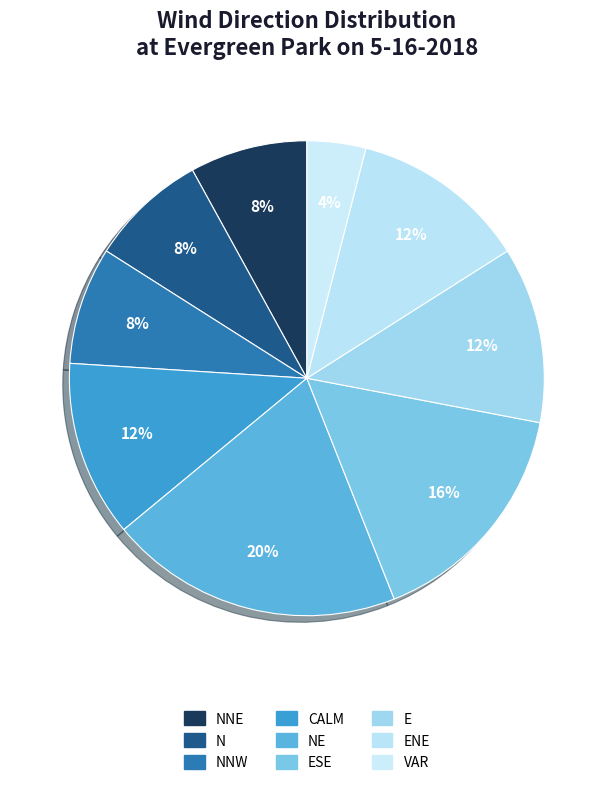

The NNW slice represents 8% of the pie. True or false?

True